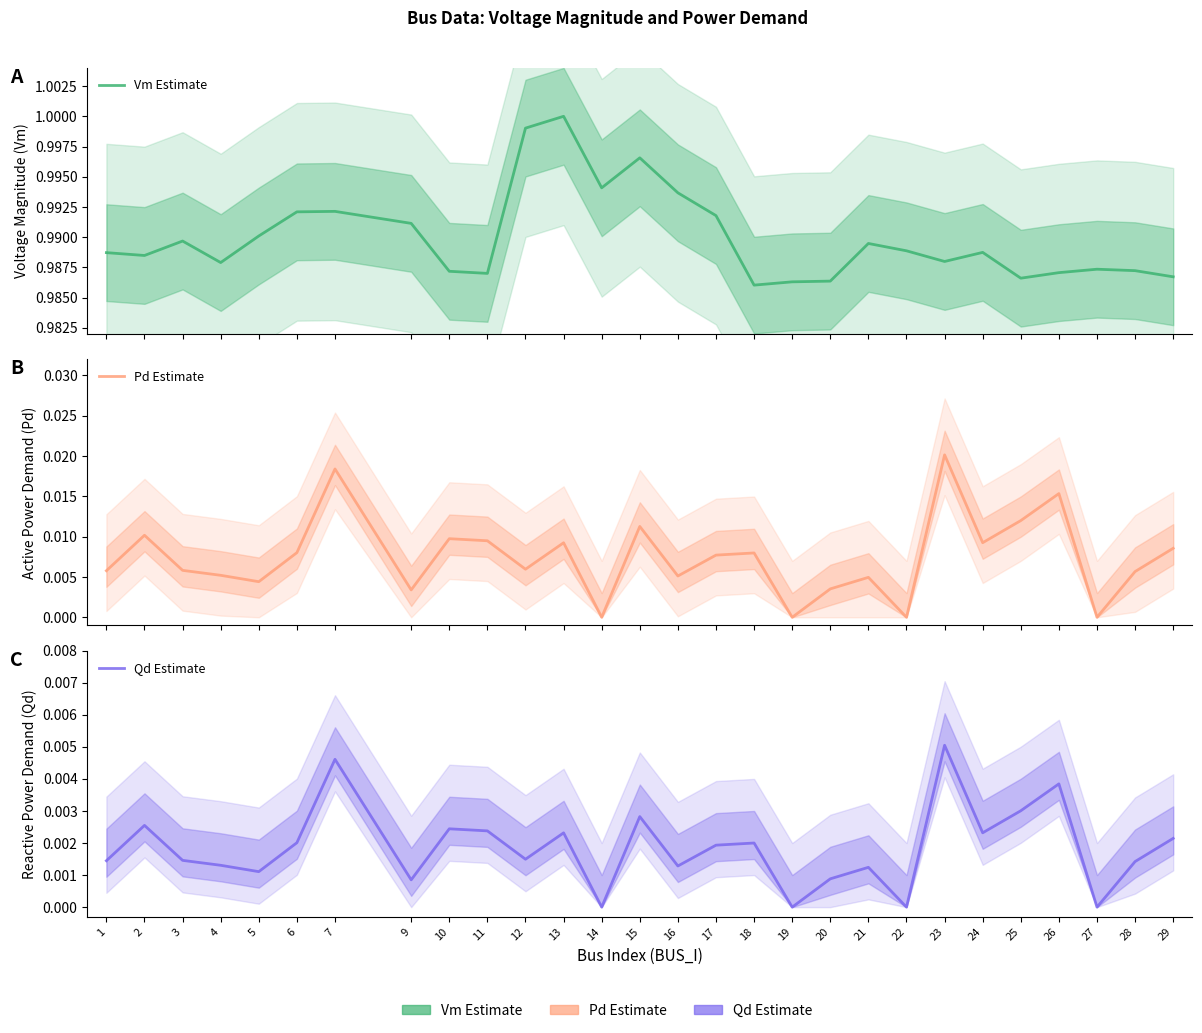

How many values in the Qd Estimate series exceed 0?

24